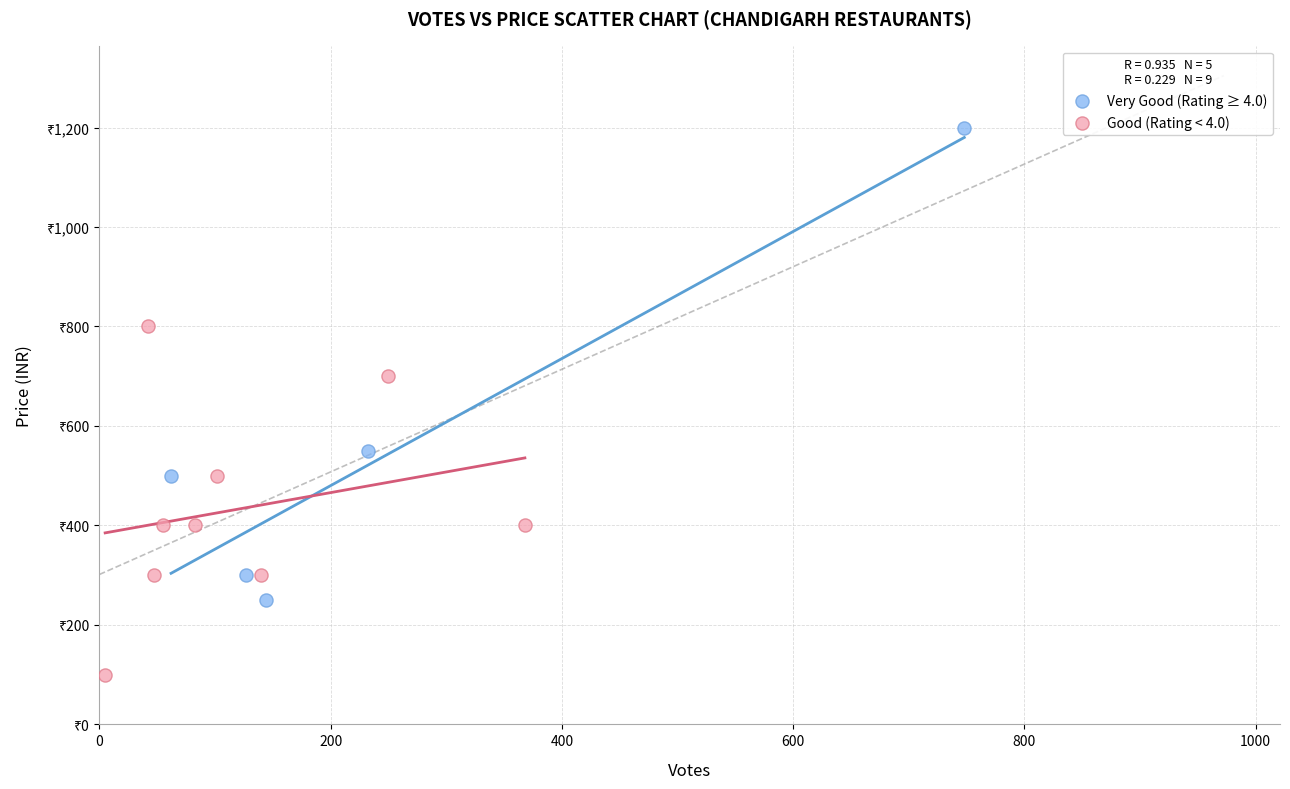

Which series reaches the maximum Y coordinate?

Very Good (Rating ≥ 4.0)